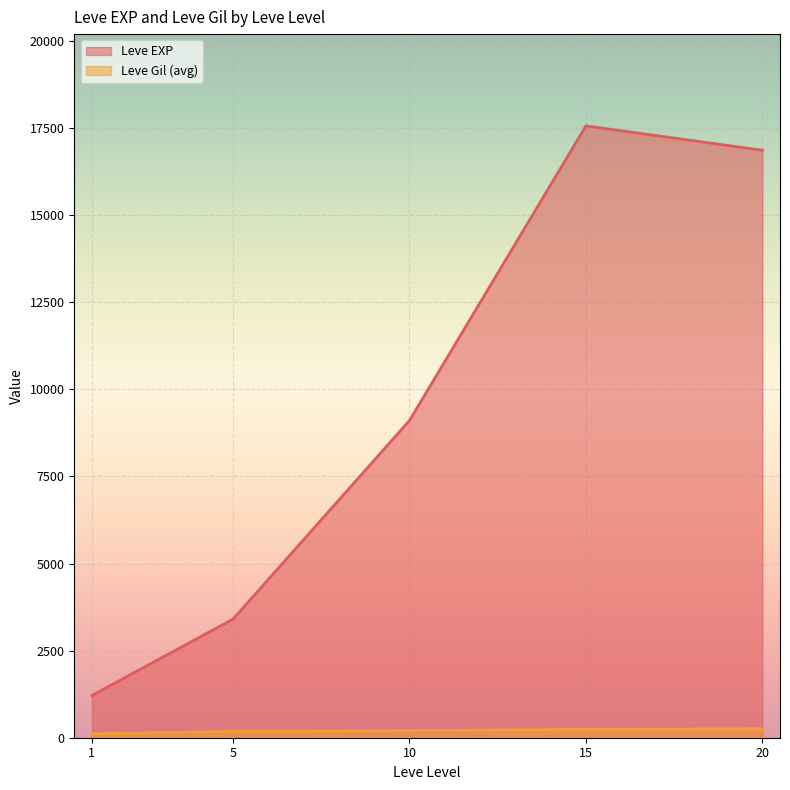

At which label does Leve Gil first exceed 170?

5